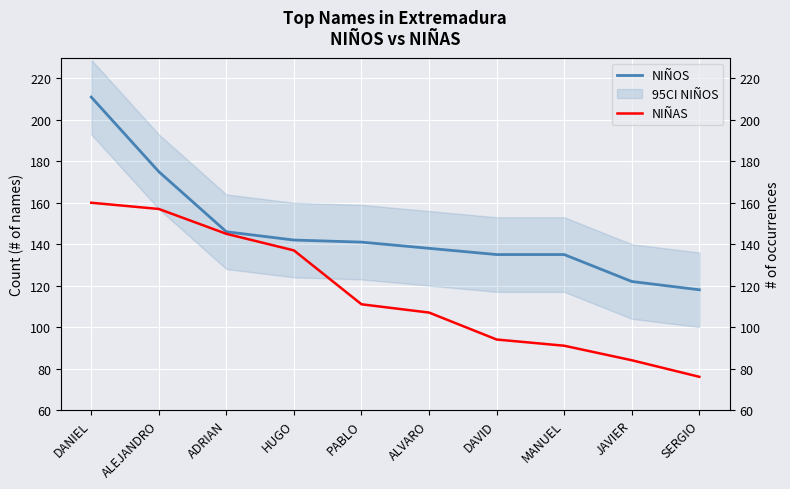

What is the difference between the highest and lowest values at PABLO?

30